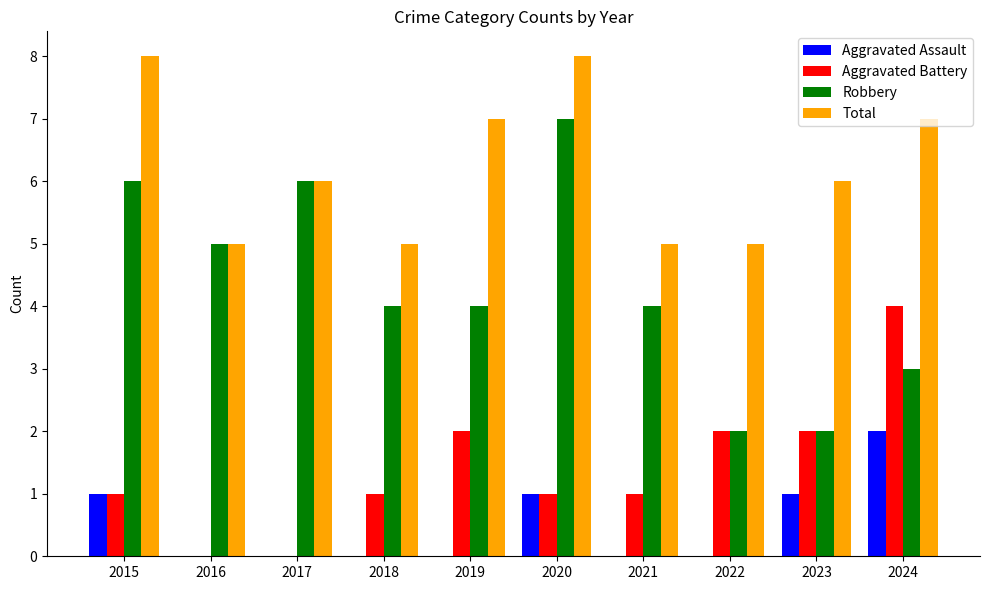

How many categories are shown in the chart?

10